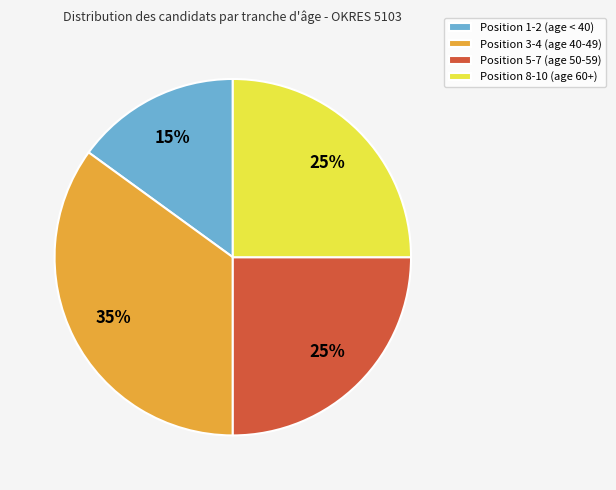

Does Position 3-4 (age 40-49) account for over 50% of the chart?

No